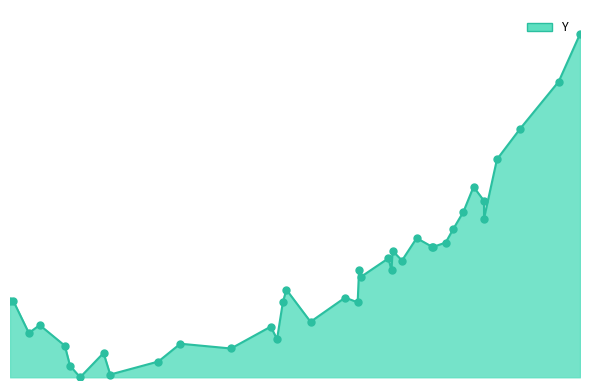

Between 447.339 and 447.101, which is larger?

447.101